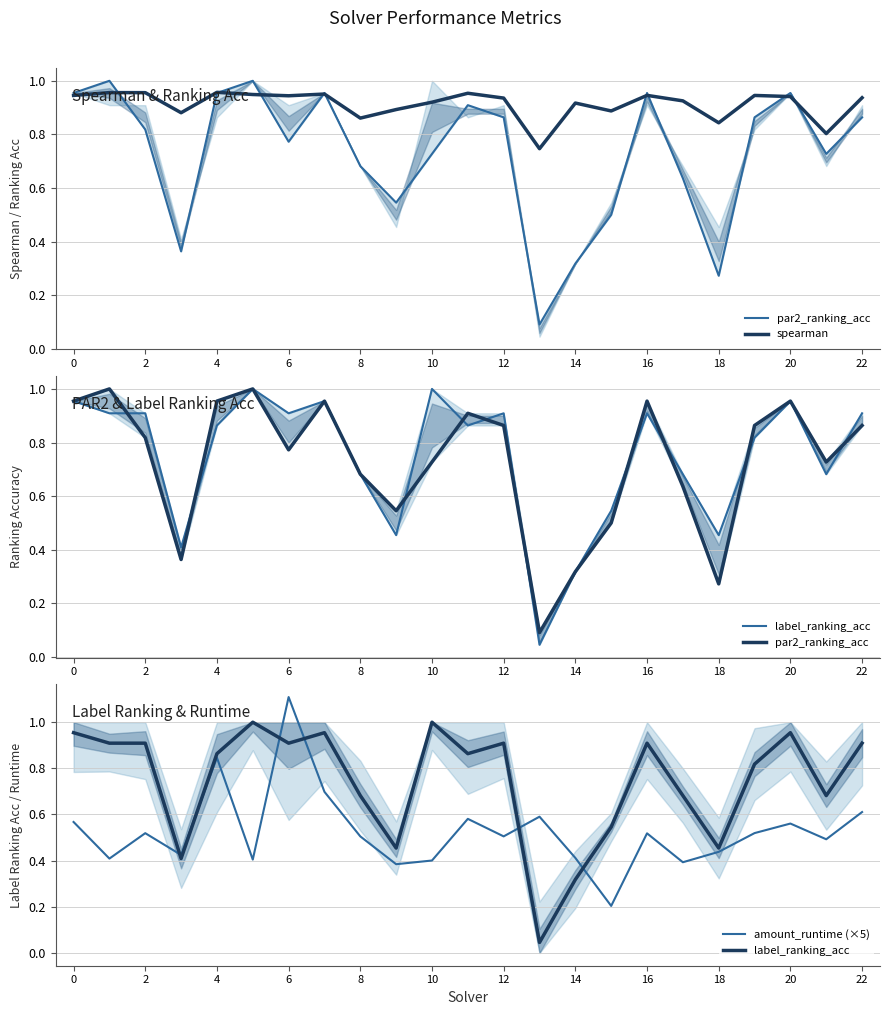

The spearman series shows 1.2 at 0. True or false?

False